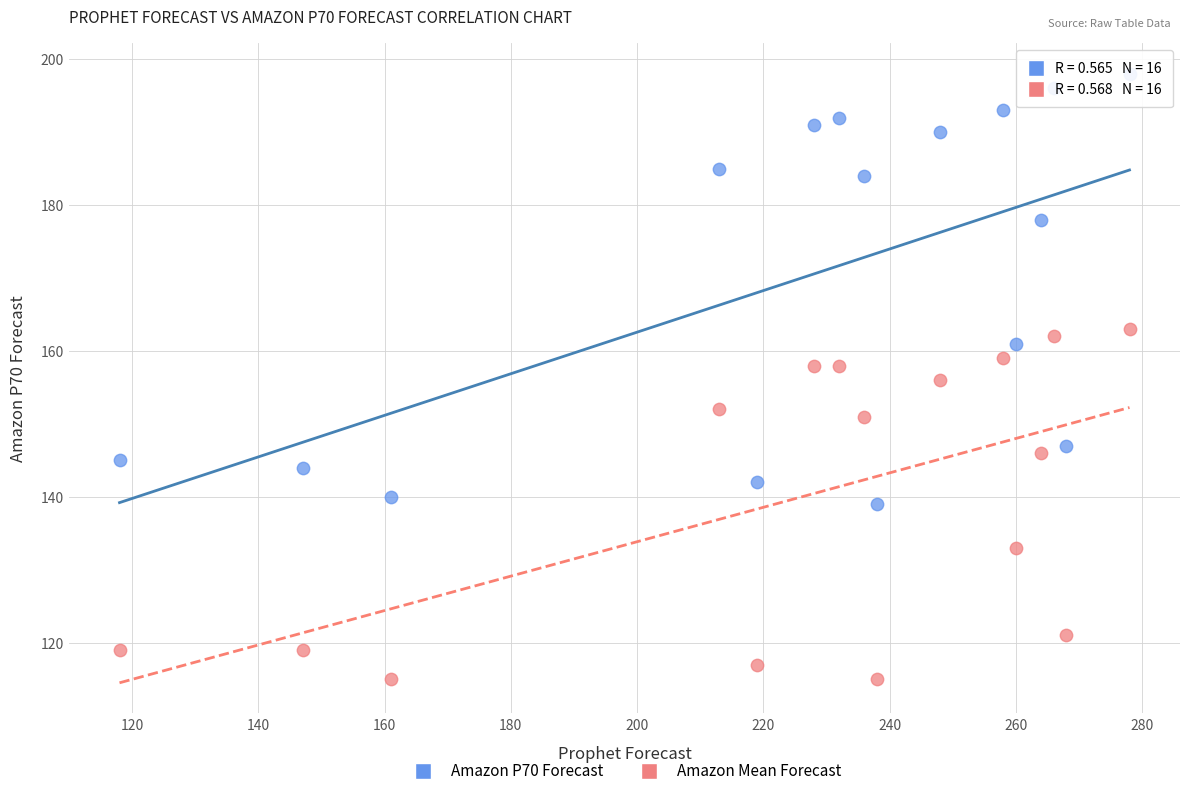

What are all the series names shown in the legend?

Amazon P70 Forecast, Amazon Mean Forecast